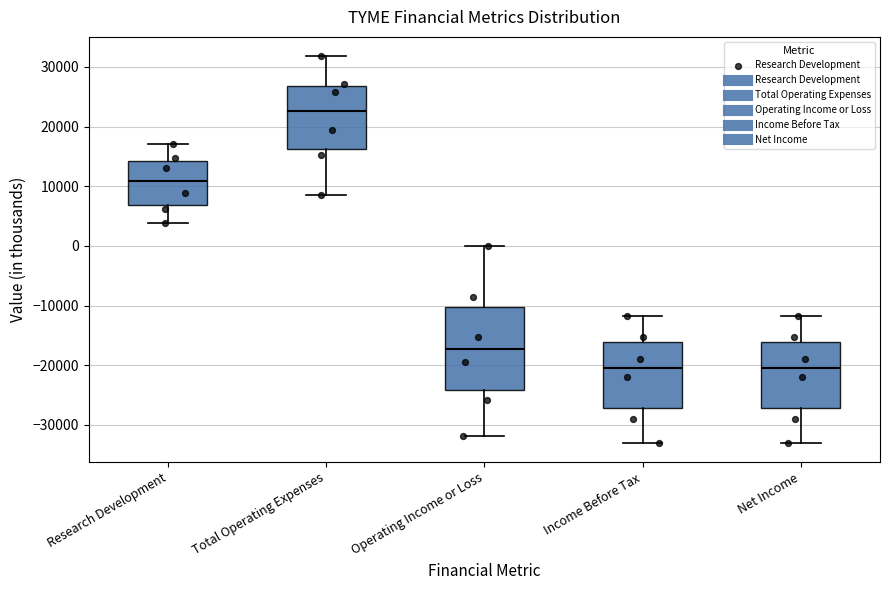

Reading left to right, transcribe this box plot: for each box, give where its median line is, the range the box spans, and where its two whiskers end, as read against the y-axis. The values are not printed on the chart, so give them approximately, as read against the axis.

Research Development: median 11000, box 7000 to 14000, whiskers 4000 to 17000
Total Operating Expenses: median 23000, box 16000 to 27000, whiskers 9000 to 32000
Operating Income or Loss: median -17000, box -24000 to -10000, whiskers -32000 to 0
Income Before Tax: median -20000, box -27000 to -16000, whiskers -33000 to -12000
Net Income: median -20000, box -27000 to -16000, whiskers -33000 to -12000